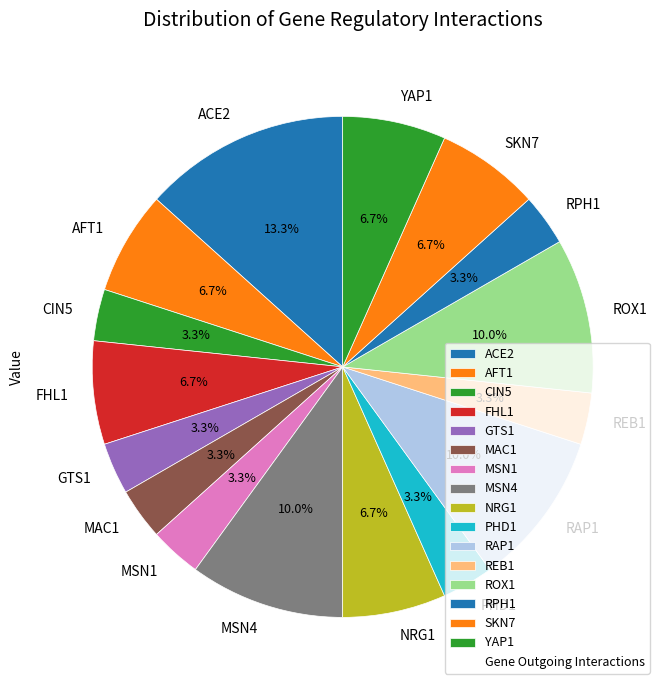

Which slice is the largest?

ACE2